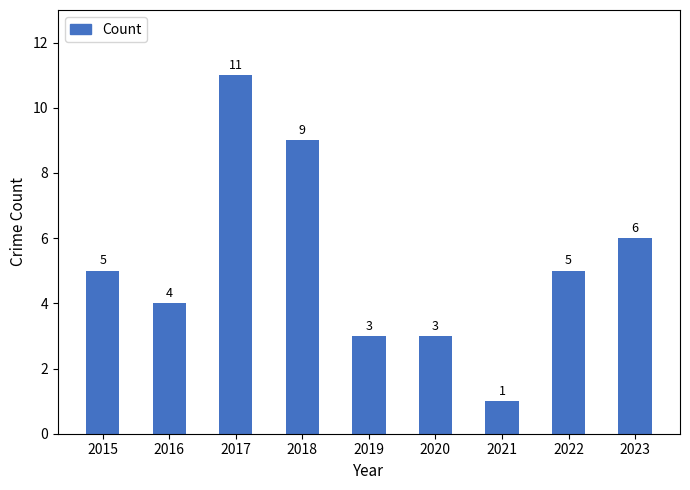

How many bars are there in total?

9